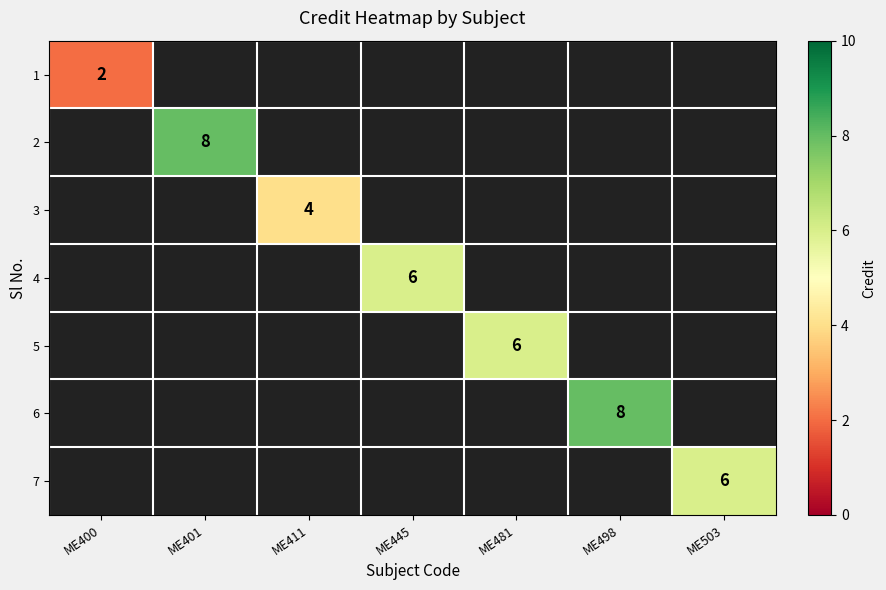

Between ME411 and ME481, which is larger?

ME481